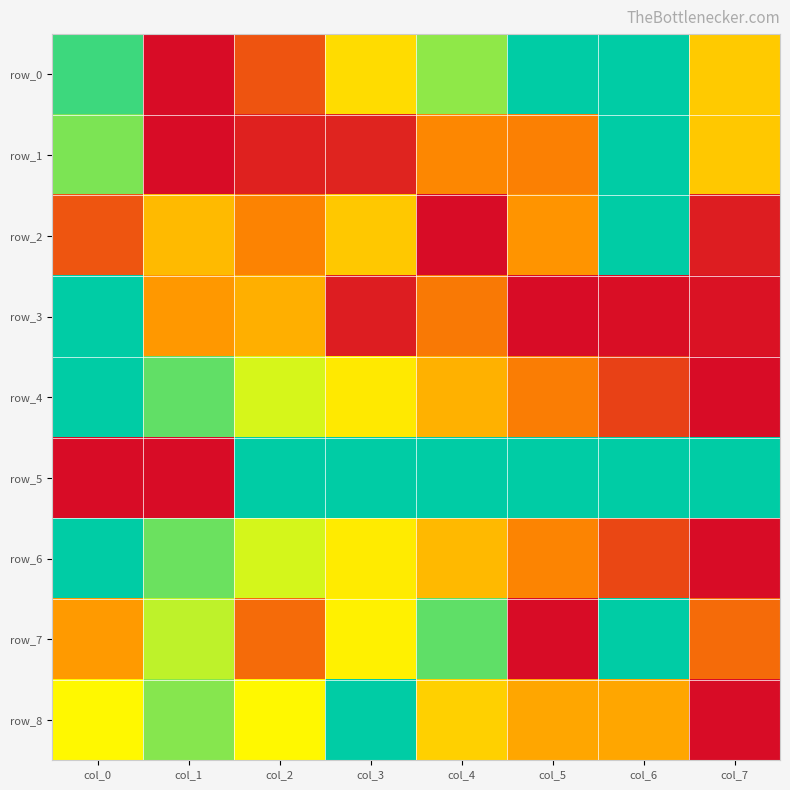

The value of row_8 at col_2 is 0.6. True or false?

True